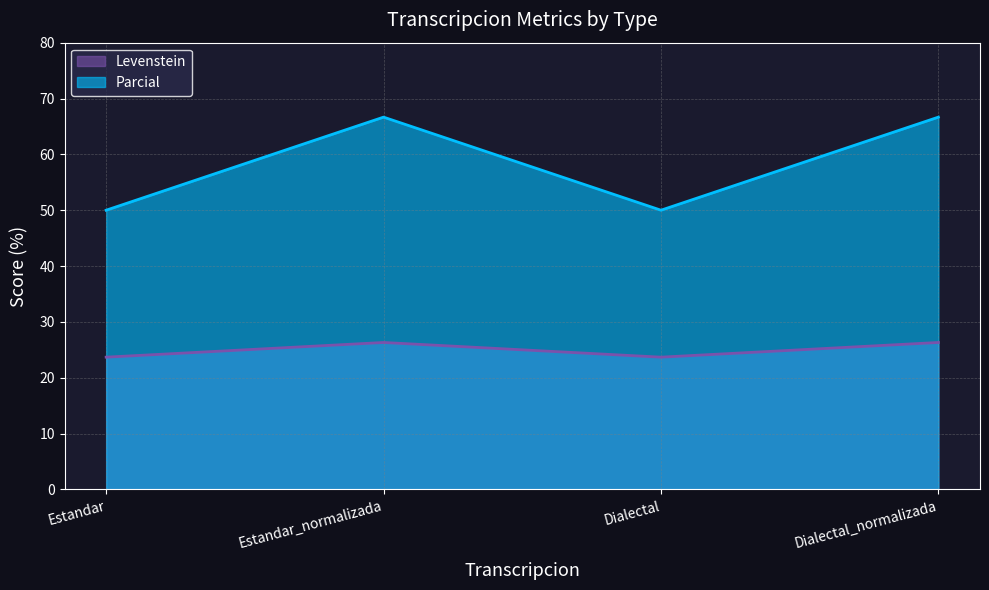

What is the difference between the maximum and minimum values in the Parcial series?

16.7